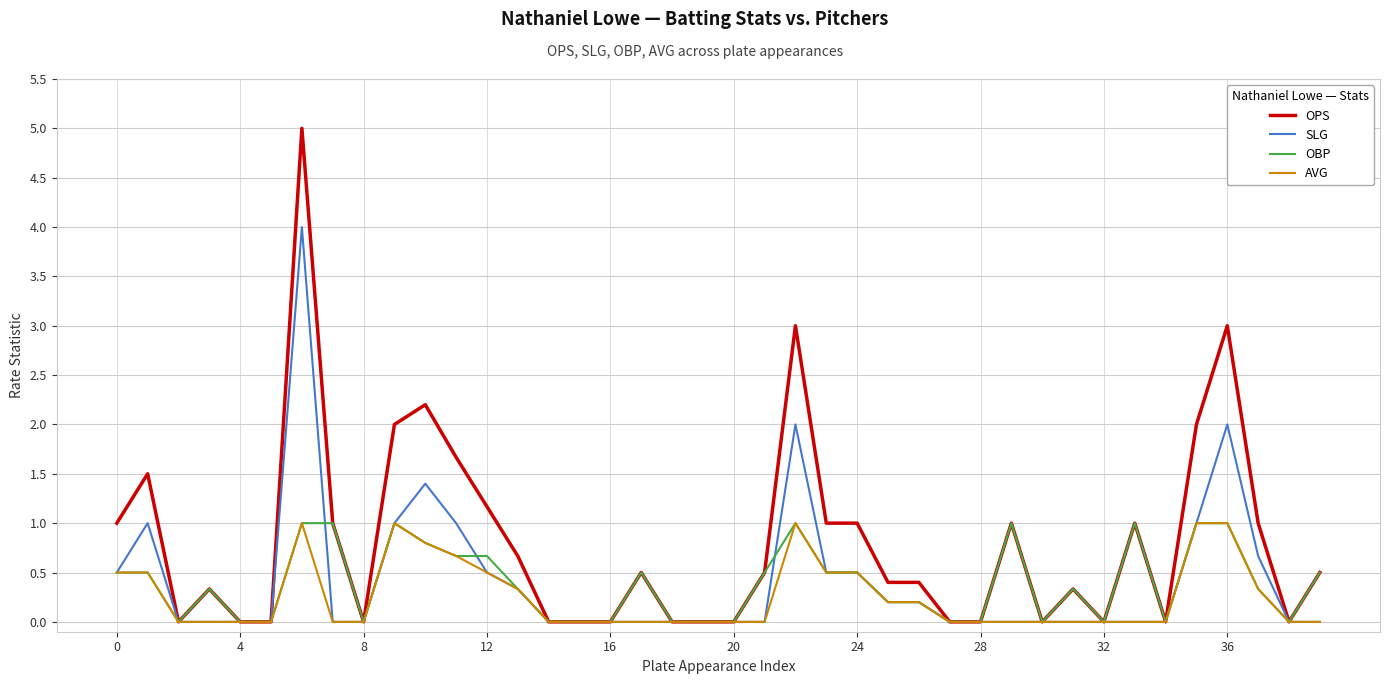

What is the maximum value for OBP?

1.0